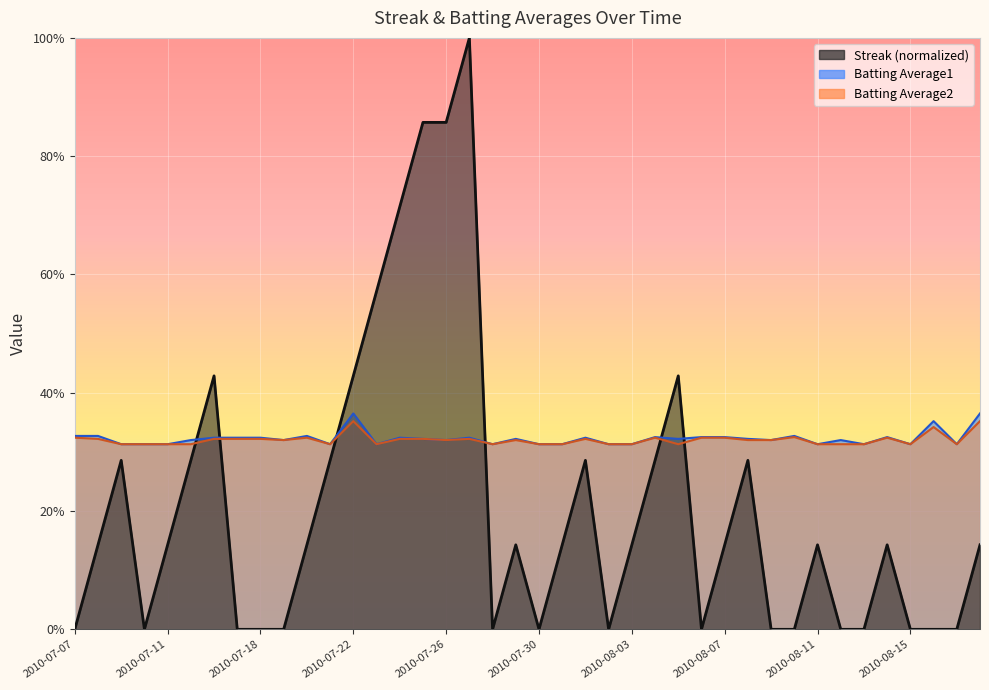

What is the label of the 1st point from the left?

2010-07-07